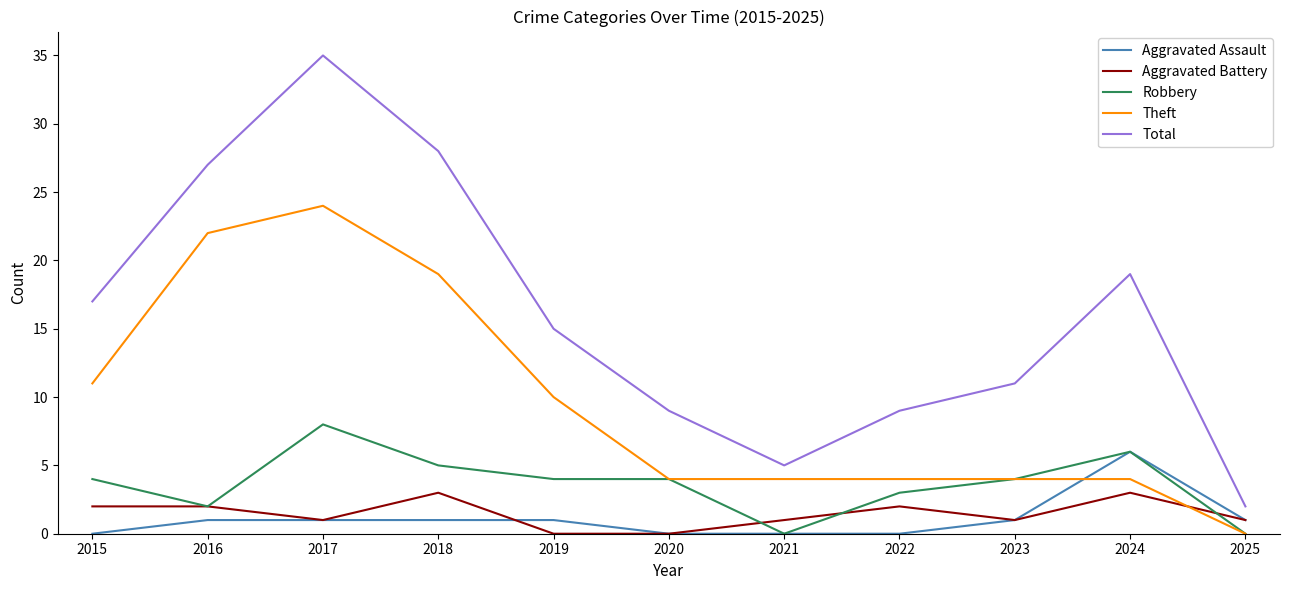

What are all the series names shown in the legend?

Aggravated Assault, Aggravated Battery, Robbery, Theft, Total